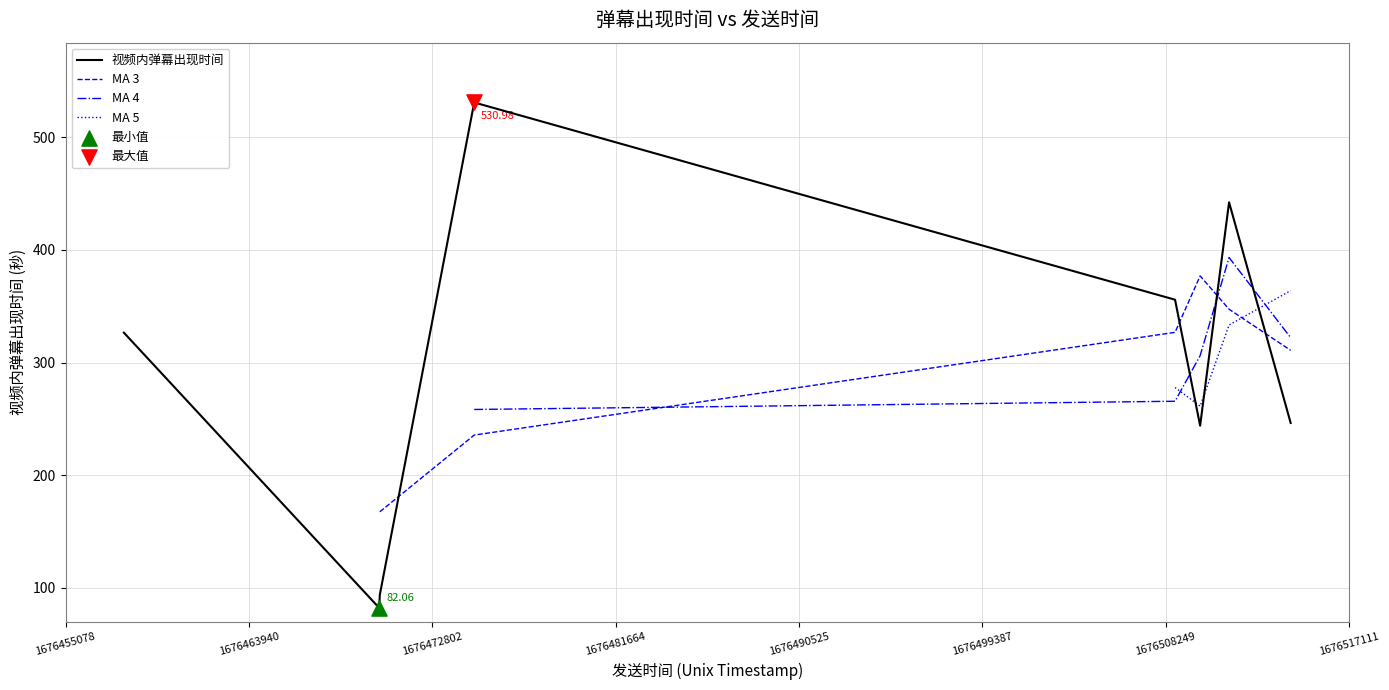

What is the change in value from 1676508704 to 1676457898?

-29.3